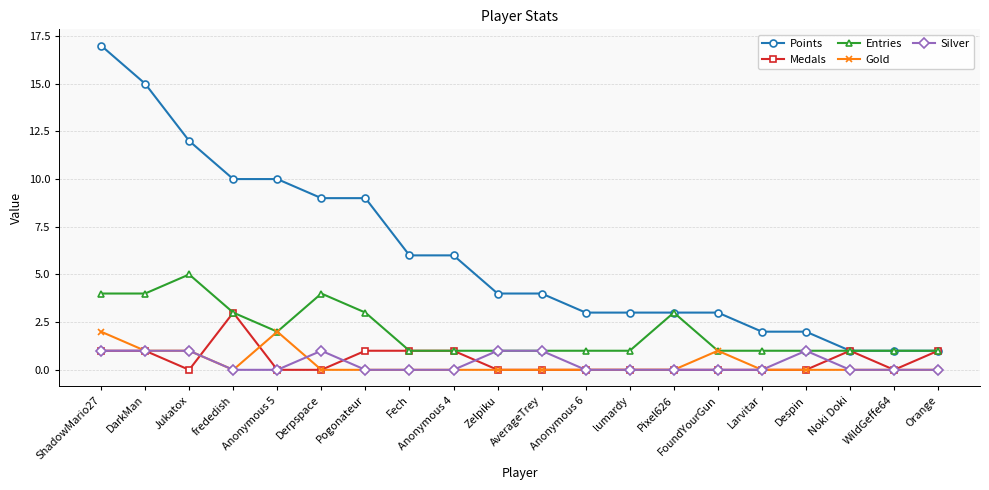

The value of Medals at frededish is 3. True or false?

True